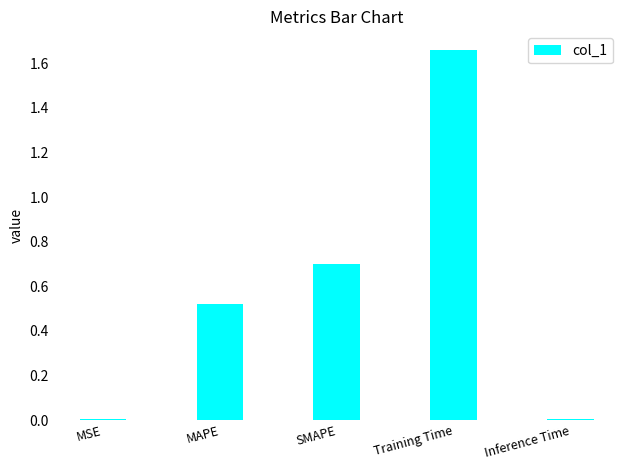

Which has a higher value, MSE or MAPE?

MAPE